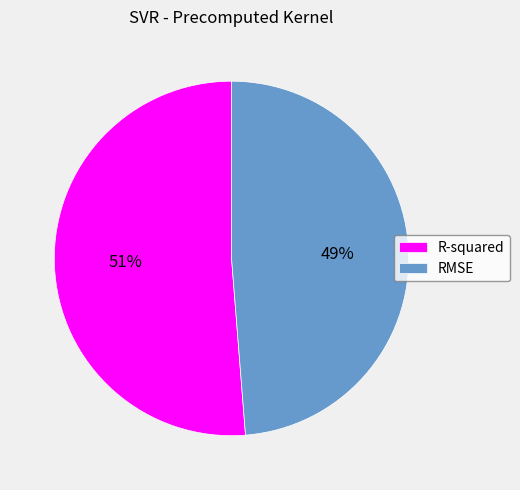

To the nearest percent, what is the combined percentage of R-squared and RMSE?

100%